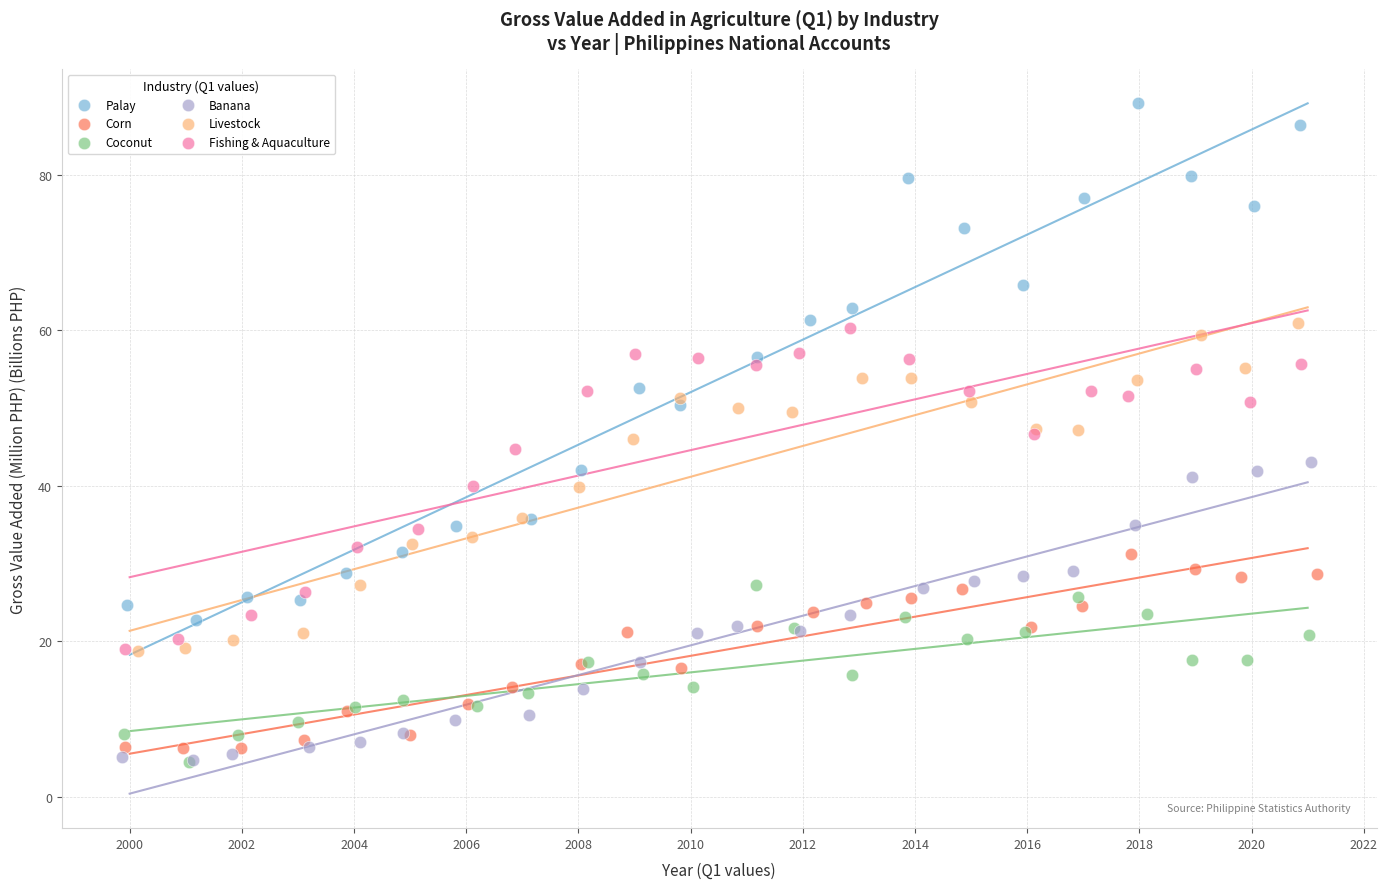

Which series reaches the maximum Y coordinate?

Palay